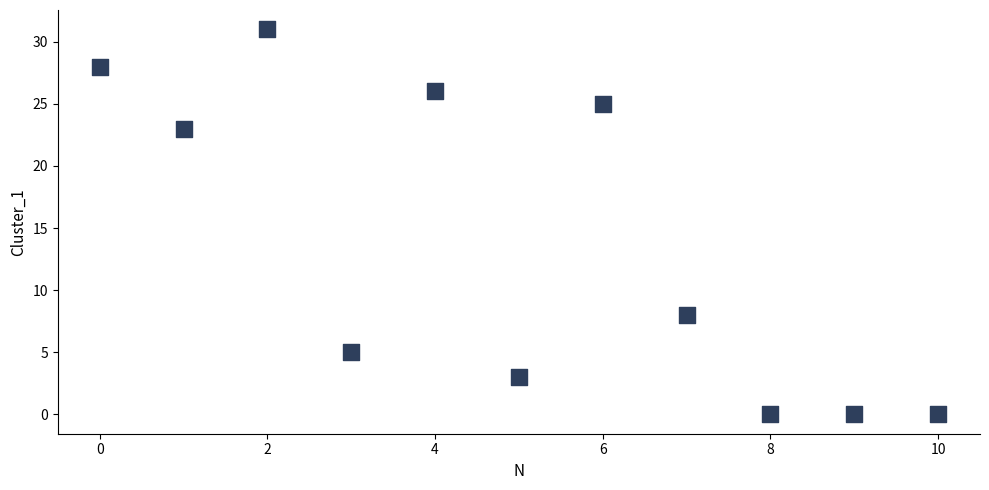

What Y value in the scatter plot is closest to 15?

8